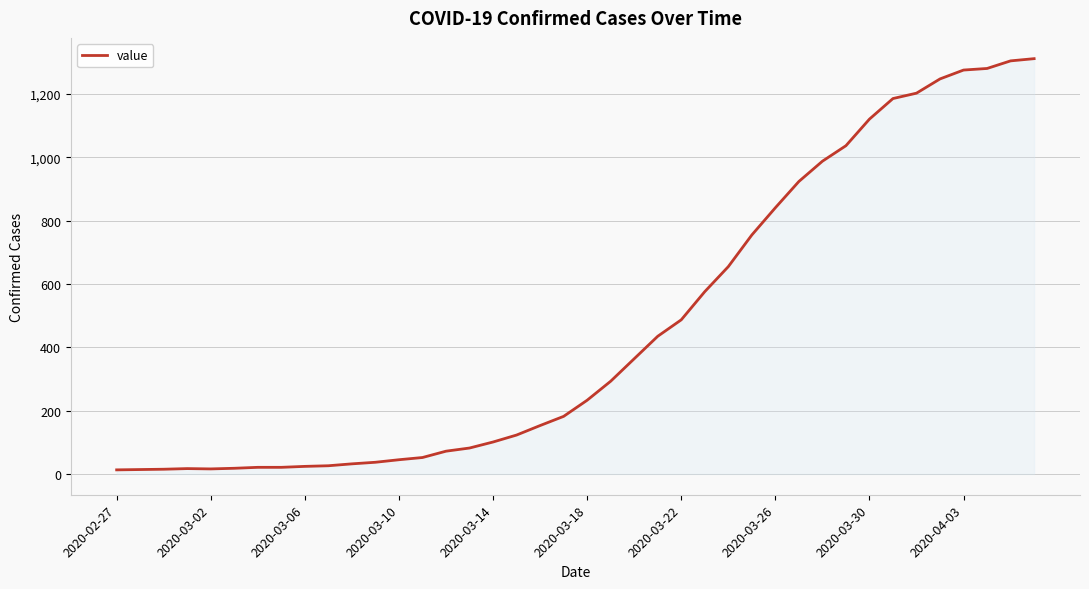

What is the greatest value displayed?

1312